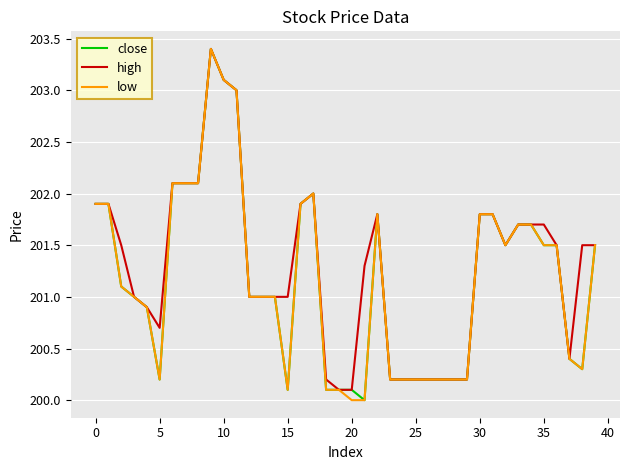

What is the maximum value for close?

203.4